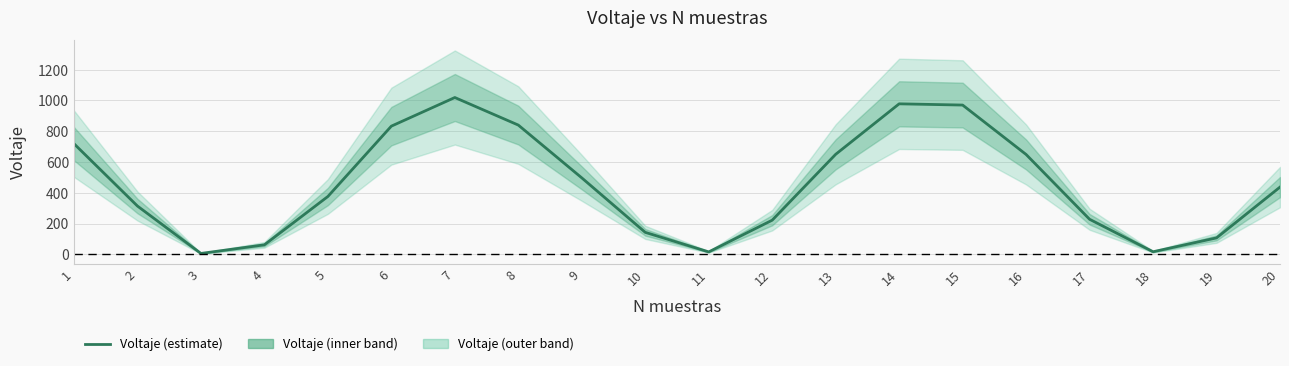

At which category does the chart reach its peak across all series?

7